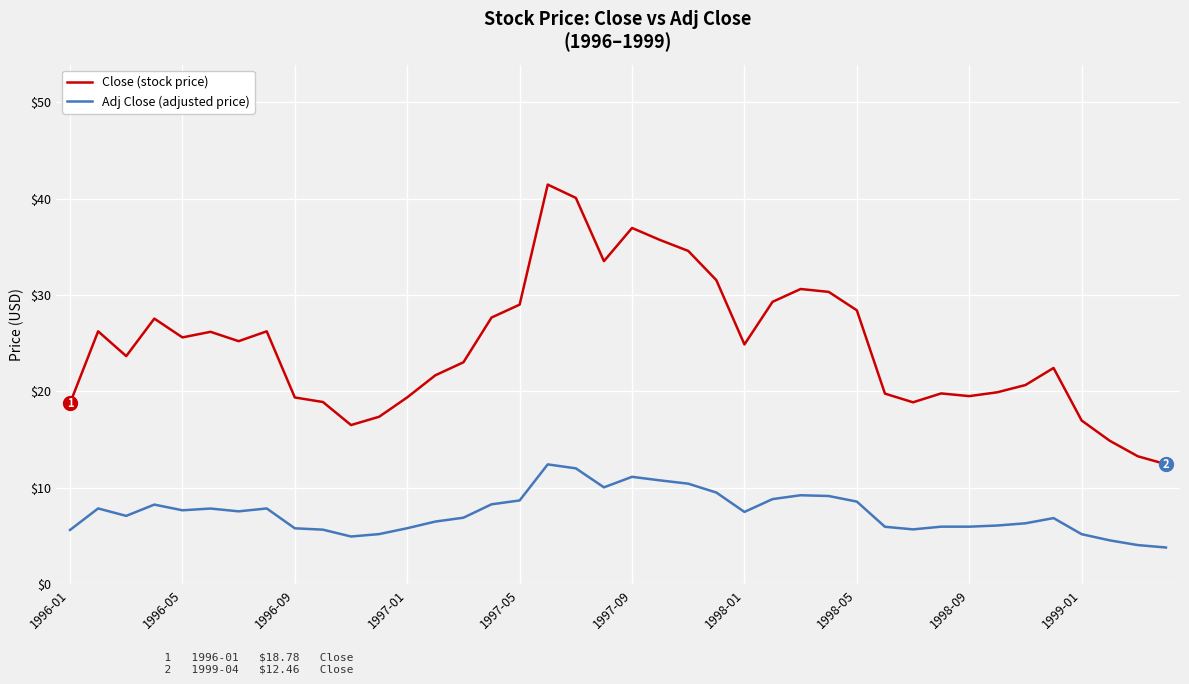

What is the maximum value shown in the chart?

41.5